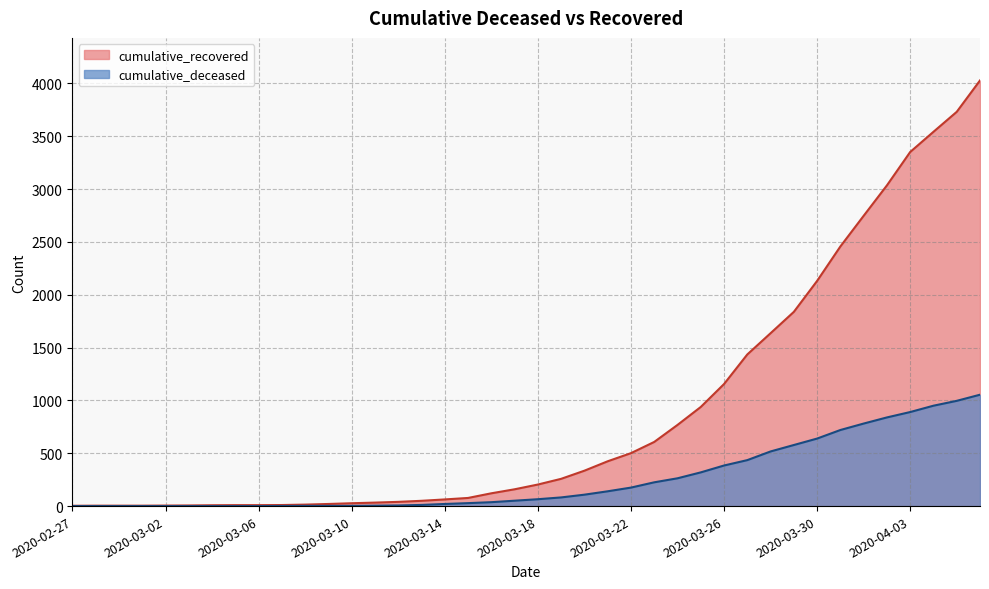

What is the sum of the cumulative_recovered values at 2020-03-14 and 2020-03-09?

83